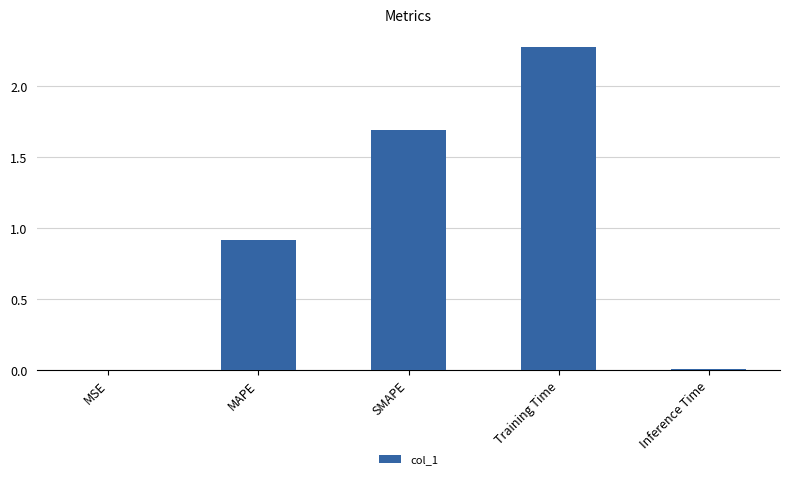

True or false: the data shows 0.0 at MSE.

True